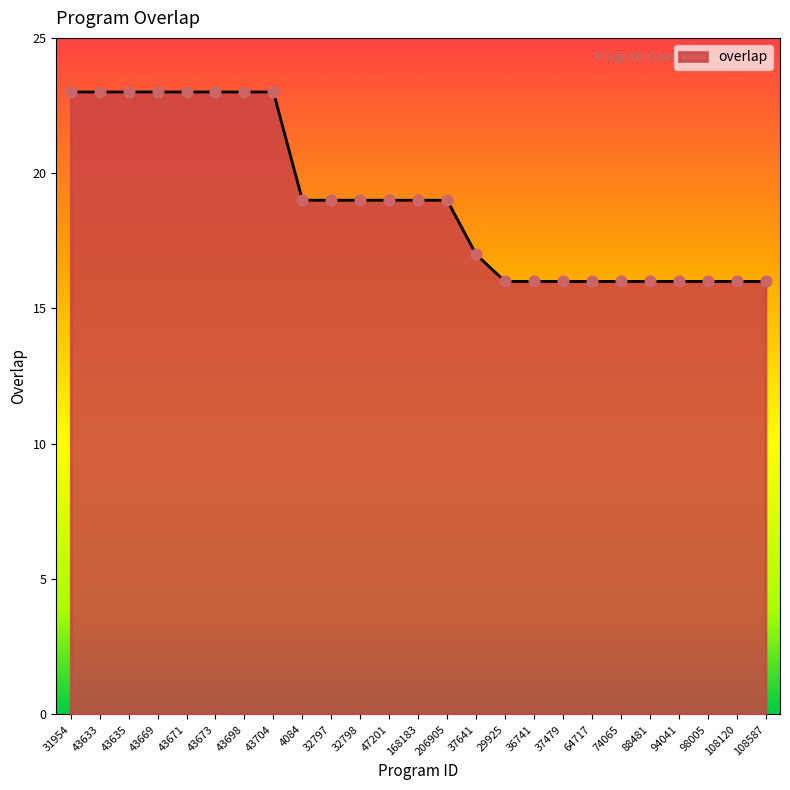

Approximately how many times larger is the value at 32798 compared to 74065?

1.2